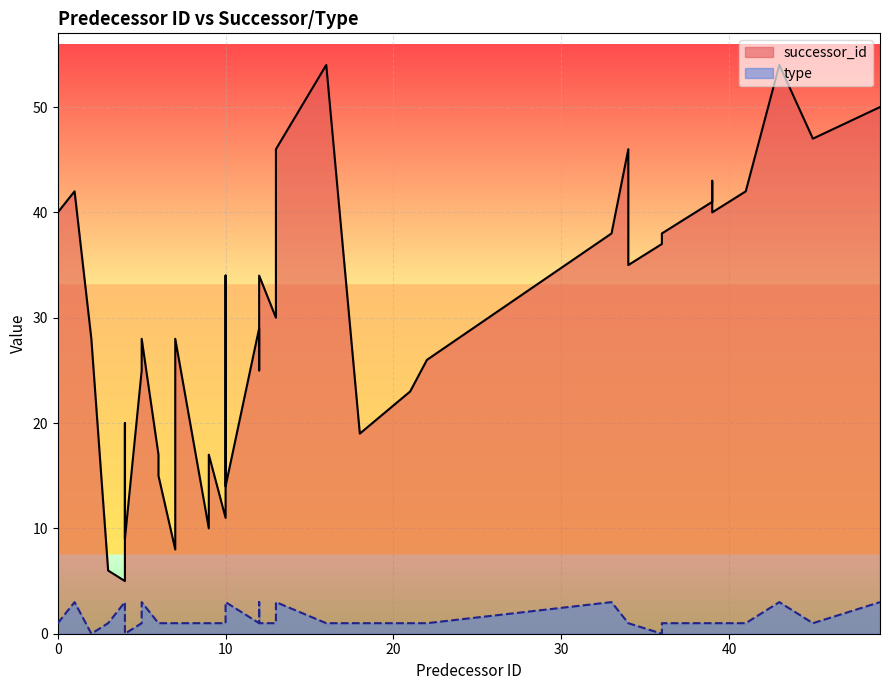

True or false: type and successor_id intersect in this chart.

False